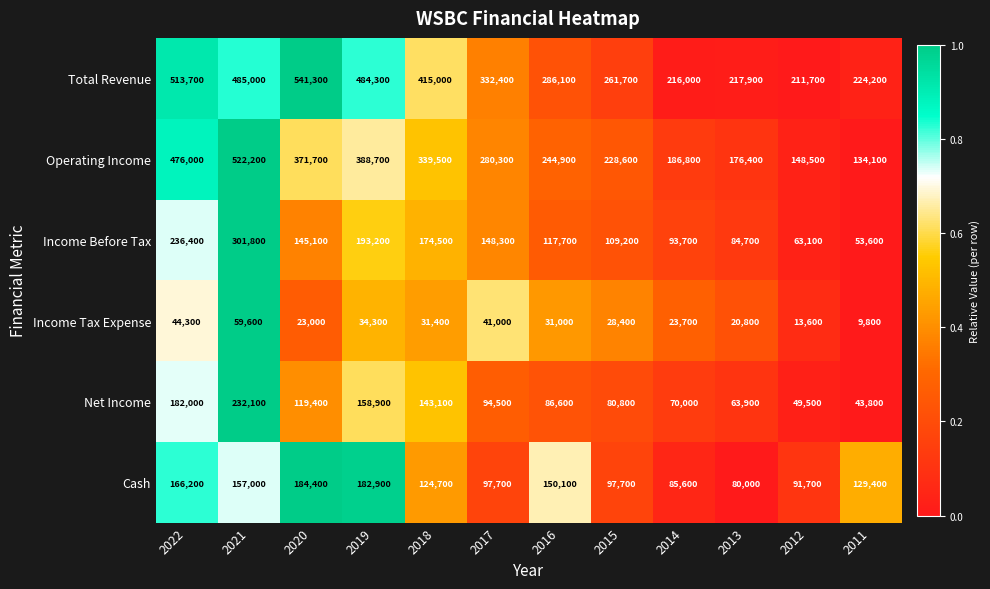

True or false: Net Income has a value of 38431 at 2015.

False